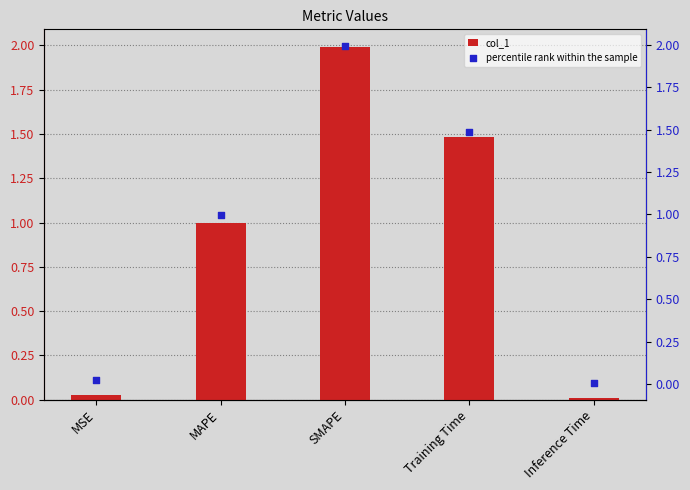

What are all the series names shown in the legend?

col_1, percentile rank within the sample